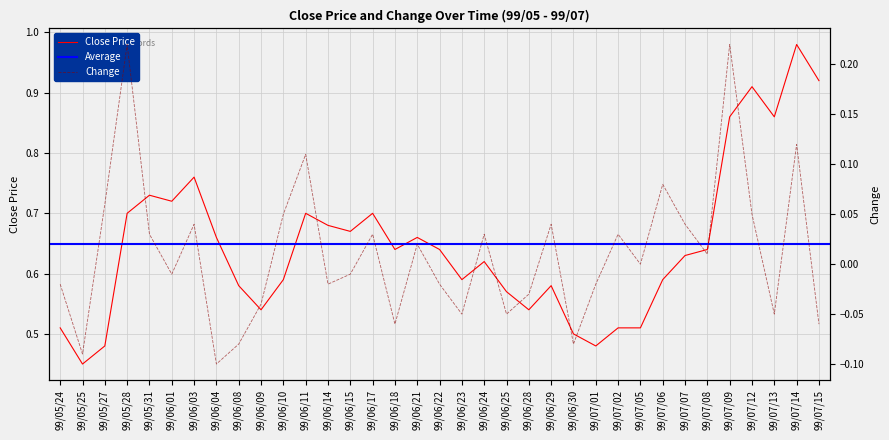

Which series changed the most between 99/06/14 and 99/06/22?

Close Price